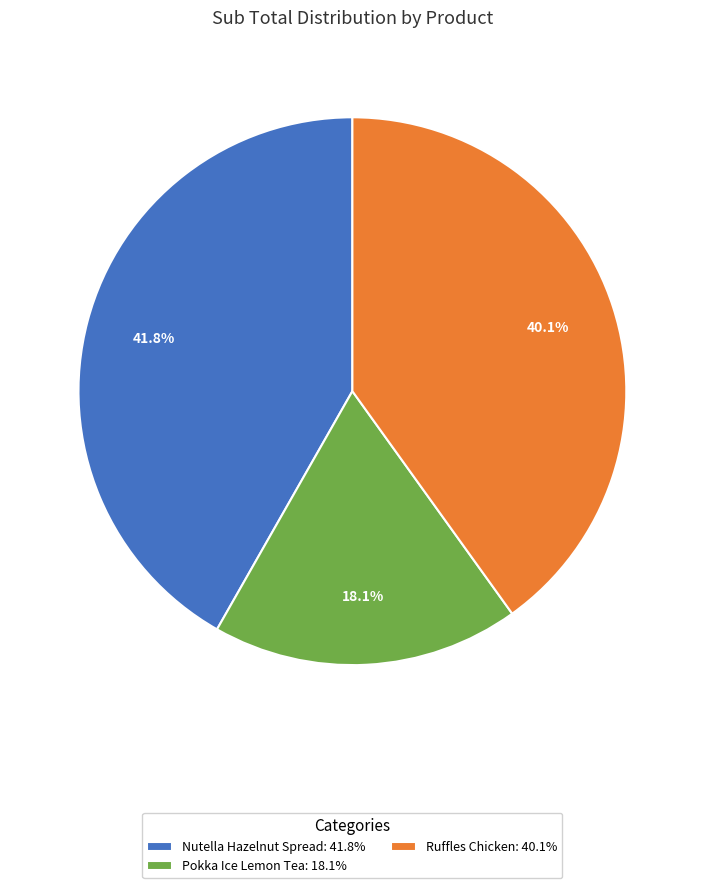

Is there a majority slice in this chart?

No